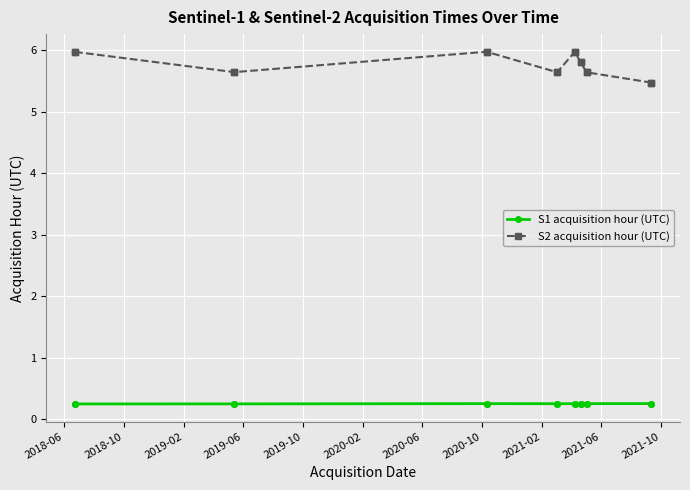

How many series are shown in this chart?

2